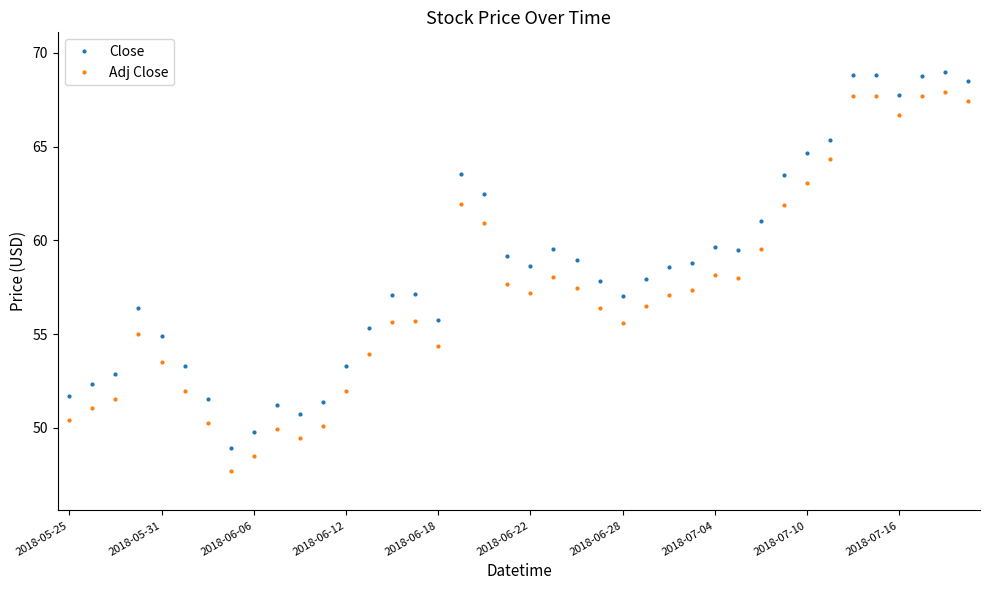

How many distinct data groups are displayed?

2